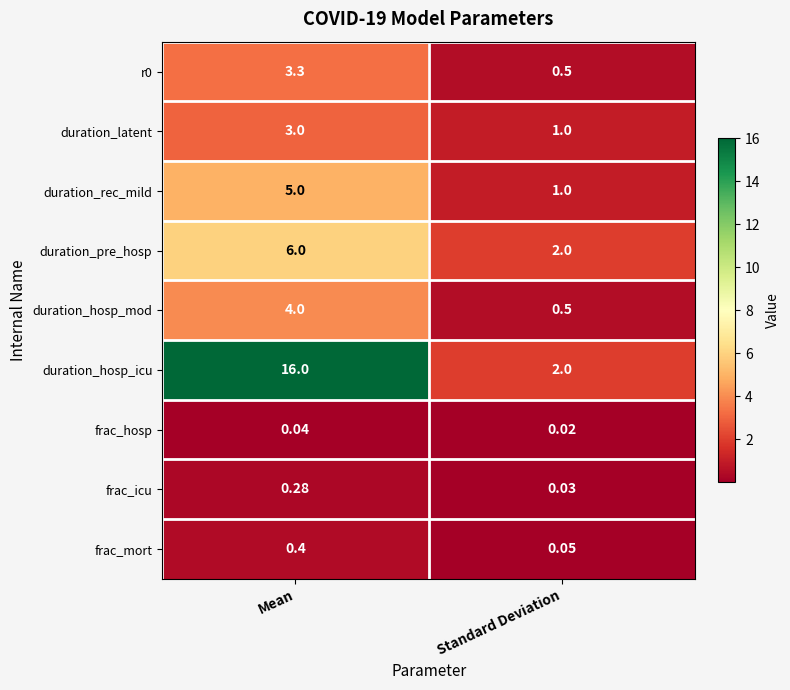

List the labels in order of frac_hosp value, largest first.

Mean, Standard Deviation